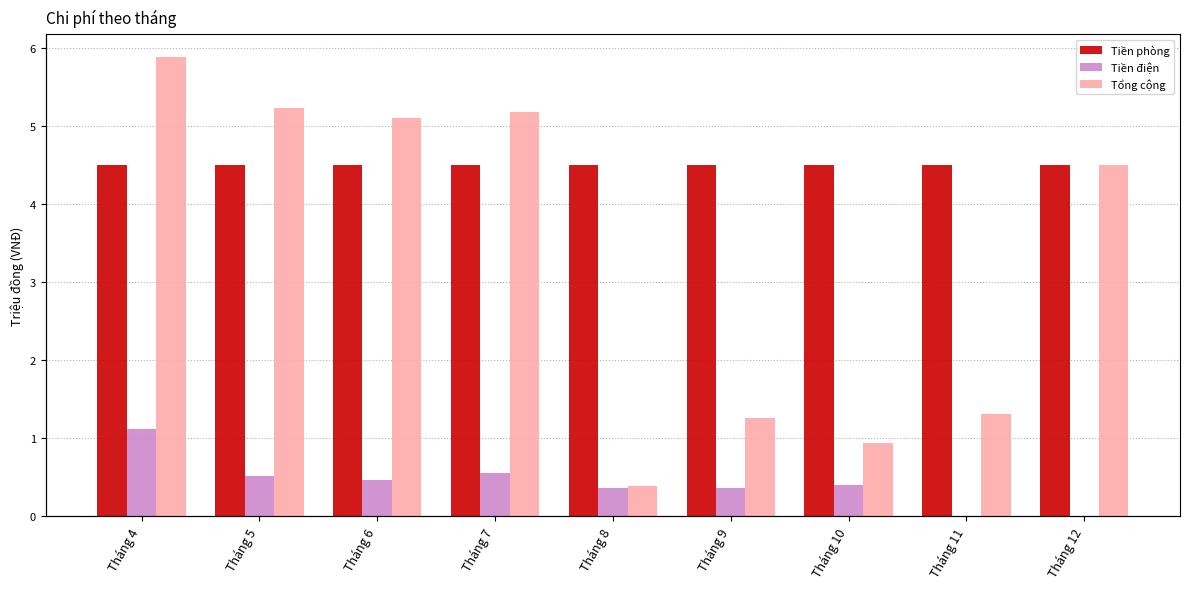

Between Tháng 8 and Tháng 7, which is larger?

Tháng 8